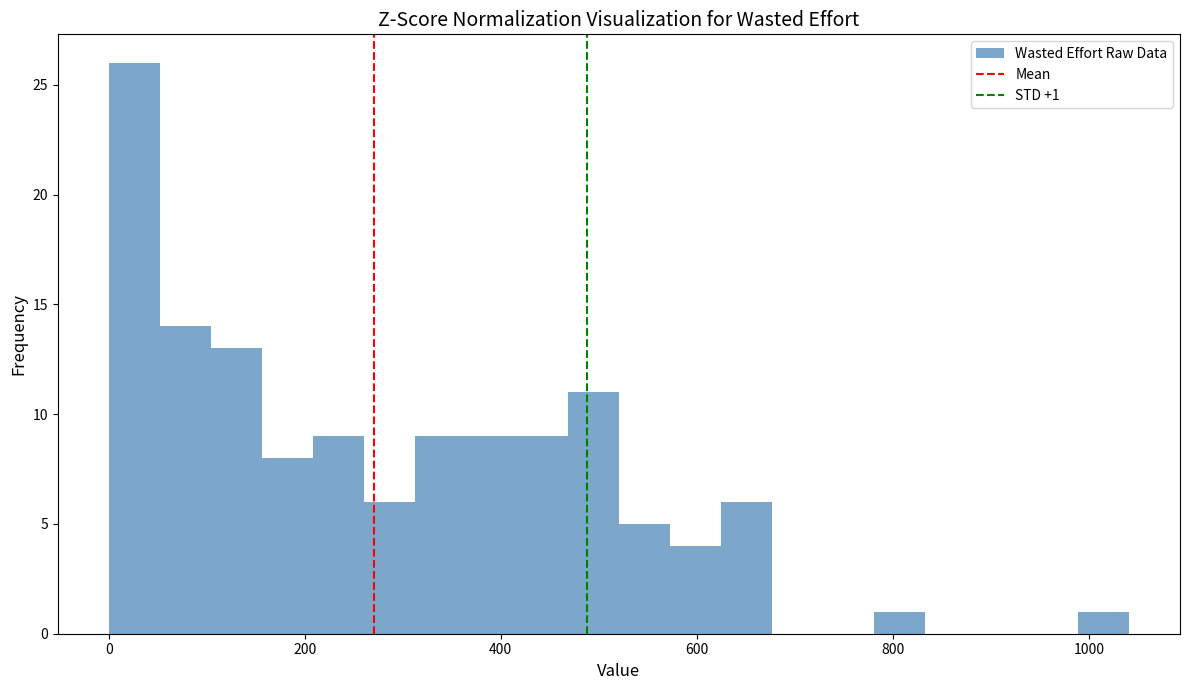

Around what value on the x-axis is the tallest bar? Give the approximate position of its centre, as read against the axis.

20